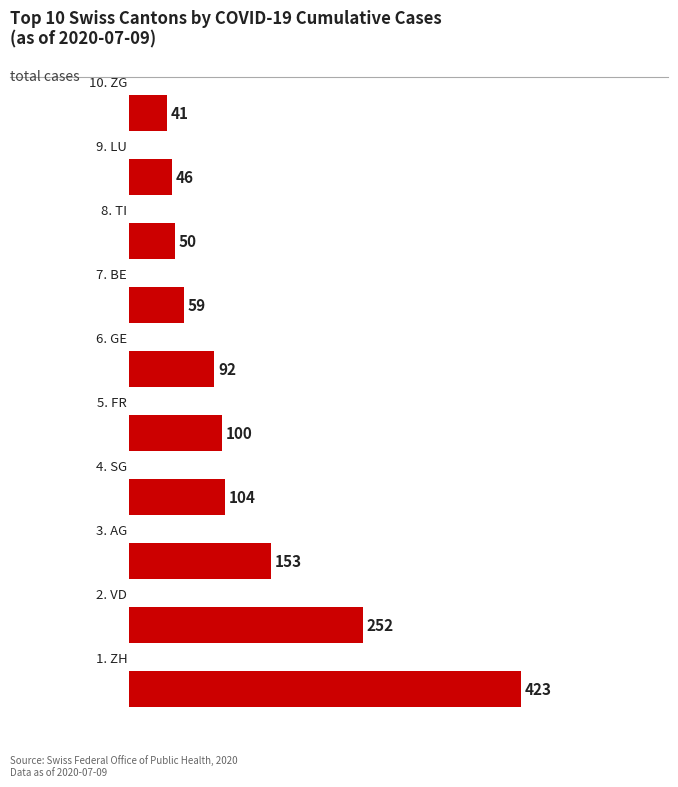

What is the maximum value shown in the chart?

423